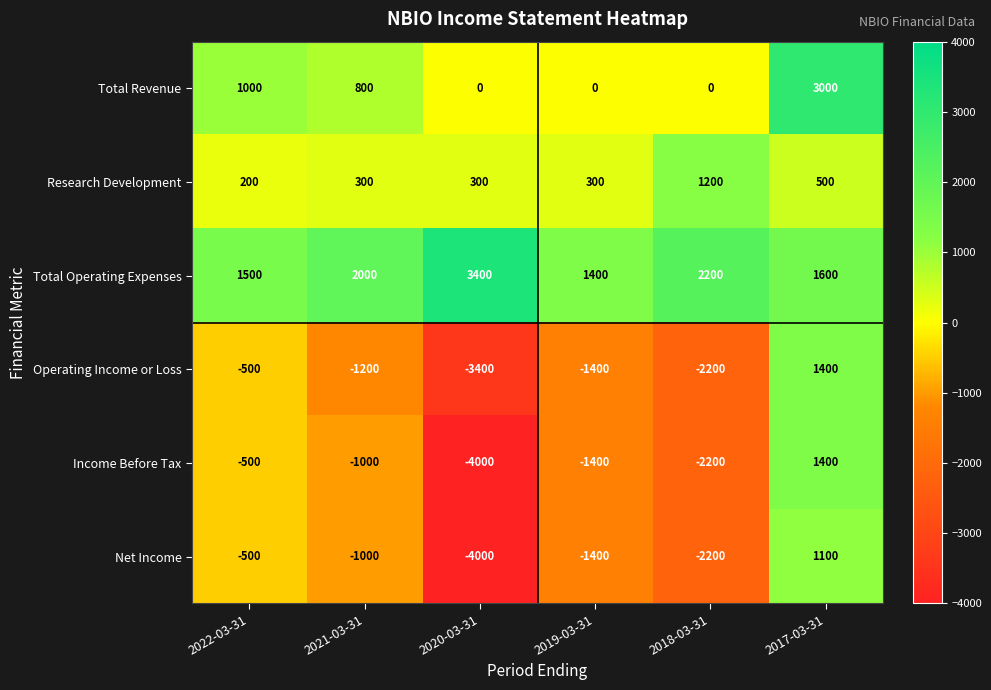

Which series has the largest range (max minus min)?

Income Before Tax